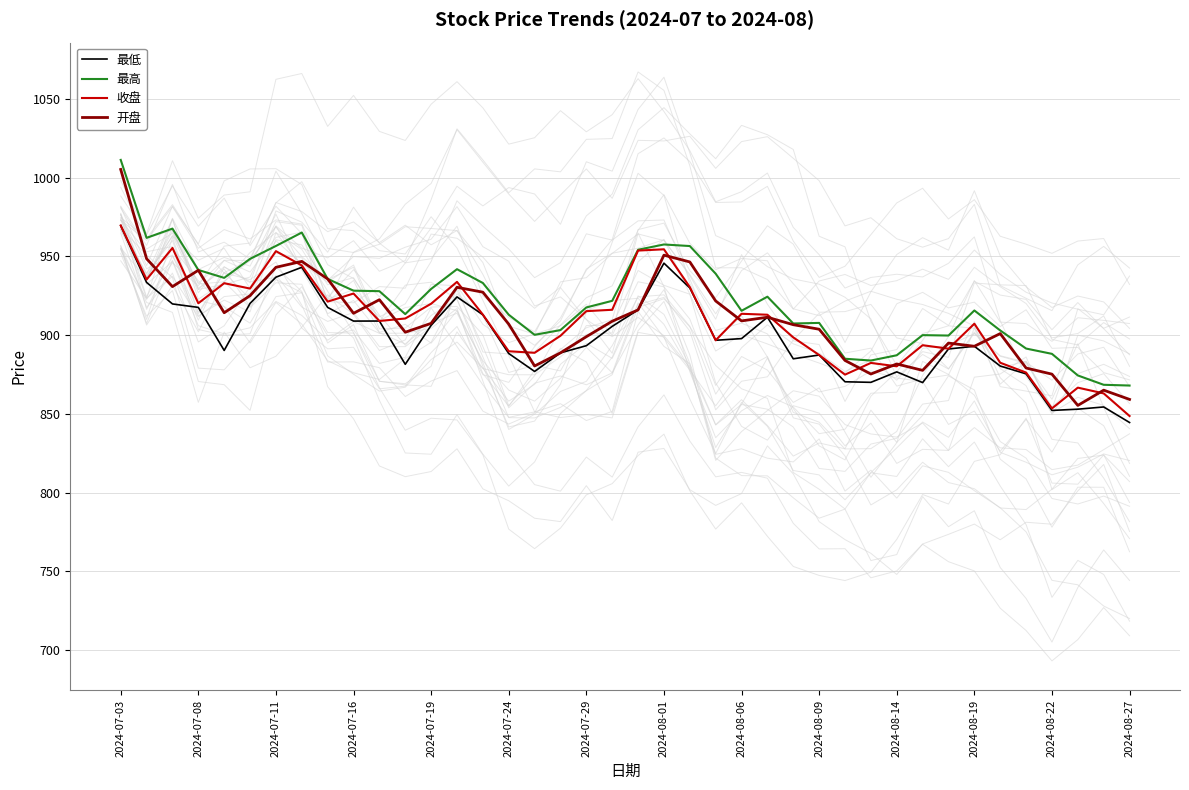

Is it true that 收盘 equals 907.3 at 2024-08-19?

True